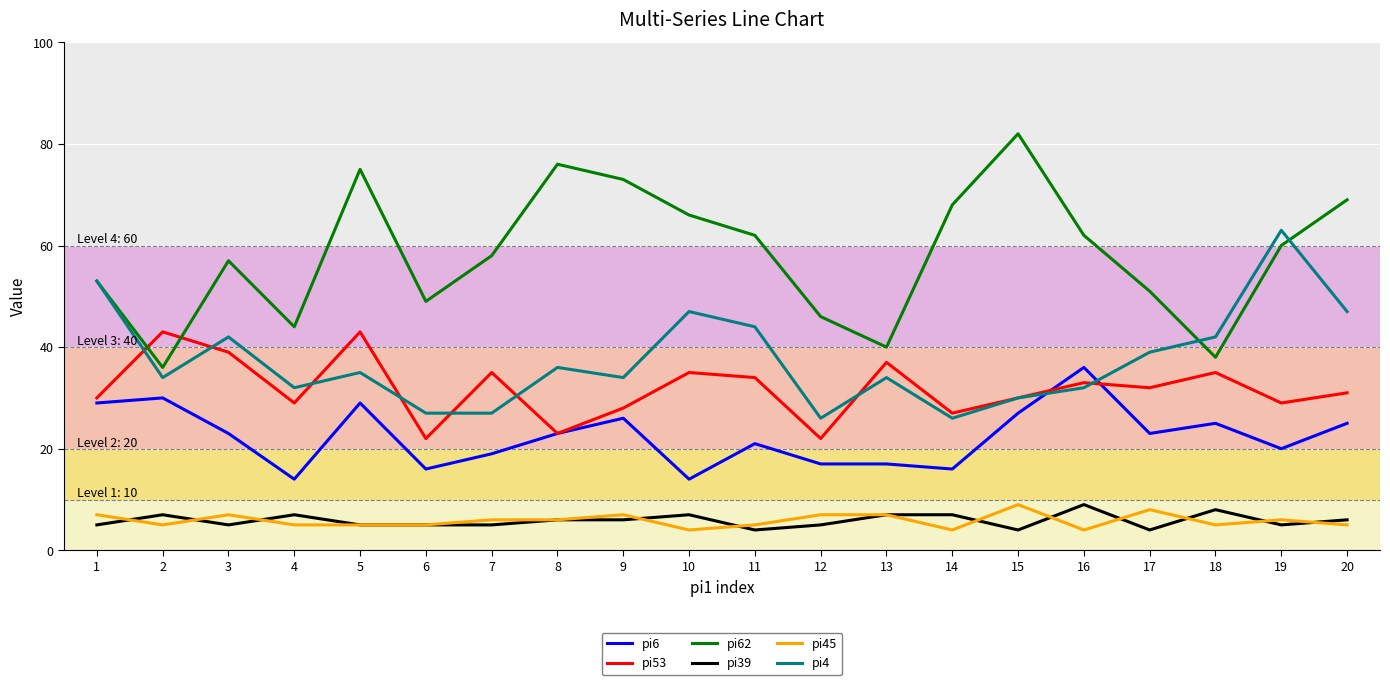

True or false: pi39 and pi4 cross at least once.

False